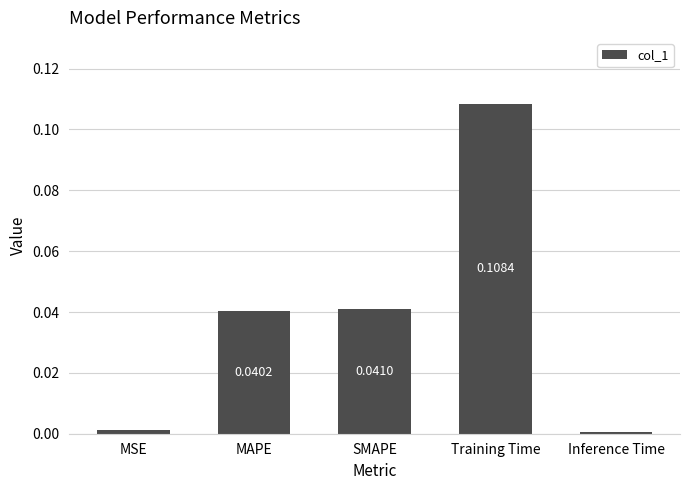

Rank the categories by value from highest to lowest.

Training Time, SMAPE, MAPE, MSE, Inference Time